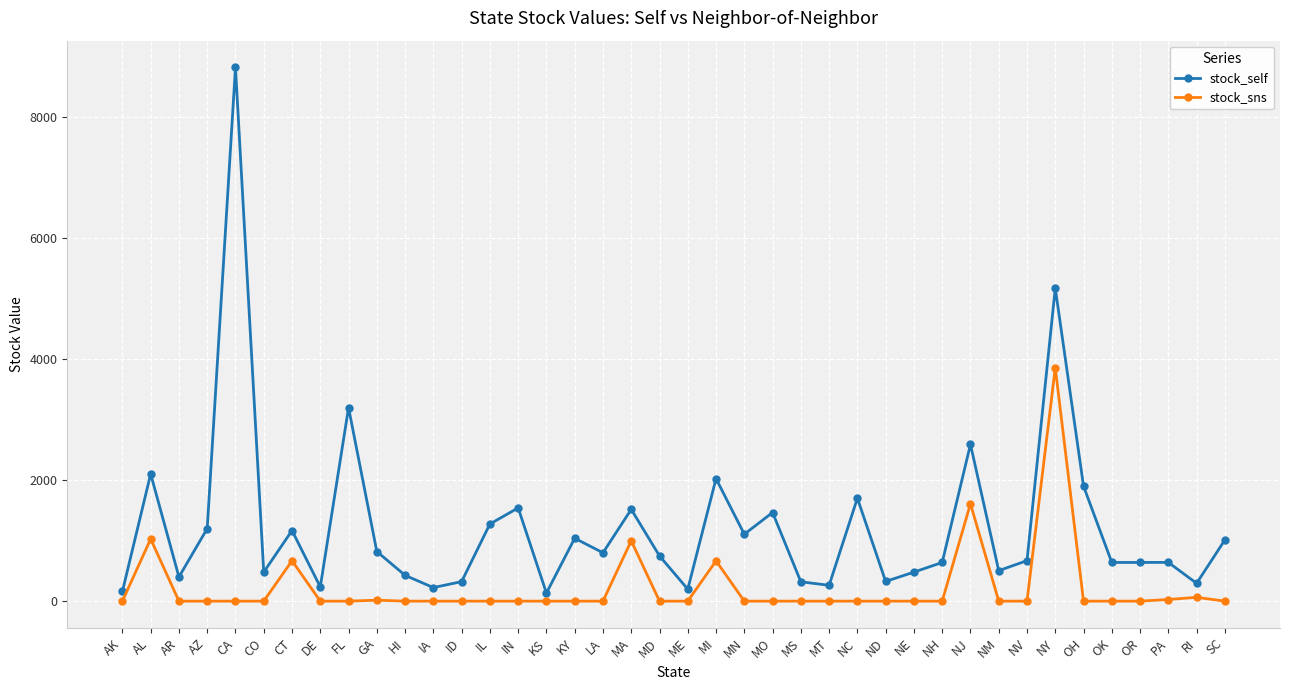

At which label does stock_self first exceed 748?

AL